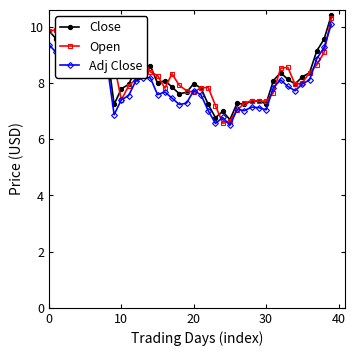

What is the value of the Adj Close point at the 40th from the left?

10.1